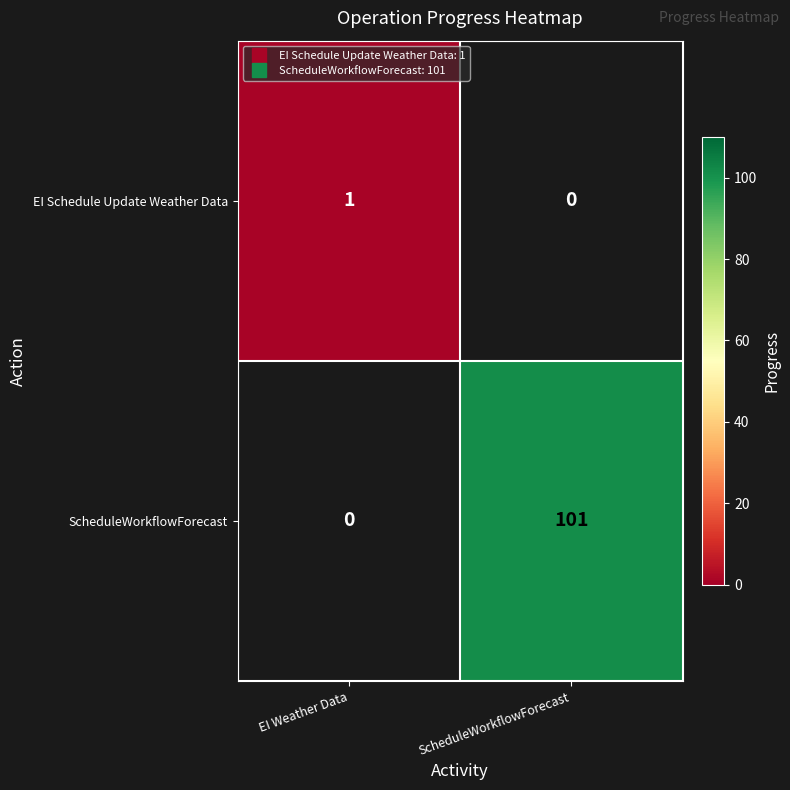

At which label does ScheduleWorkflowForecast reach its peak?

EI Weather Data